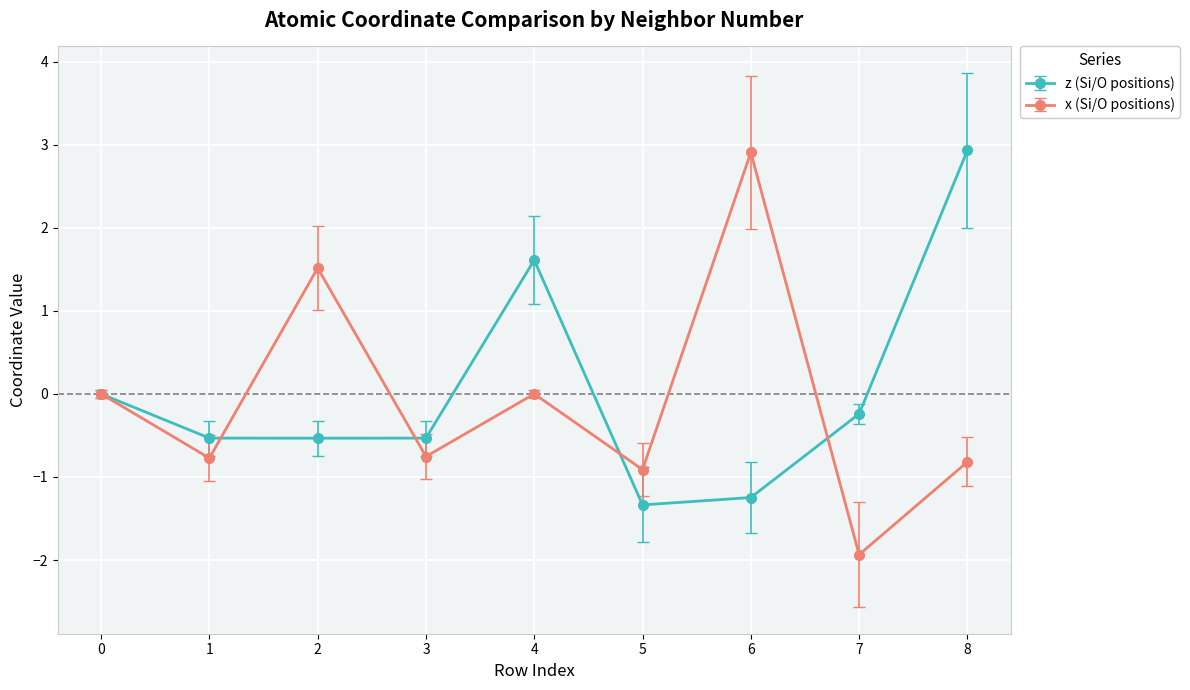

At which category does x (Si/O positions) reach its first local peak?

2